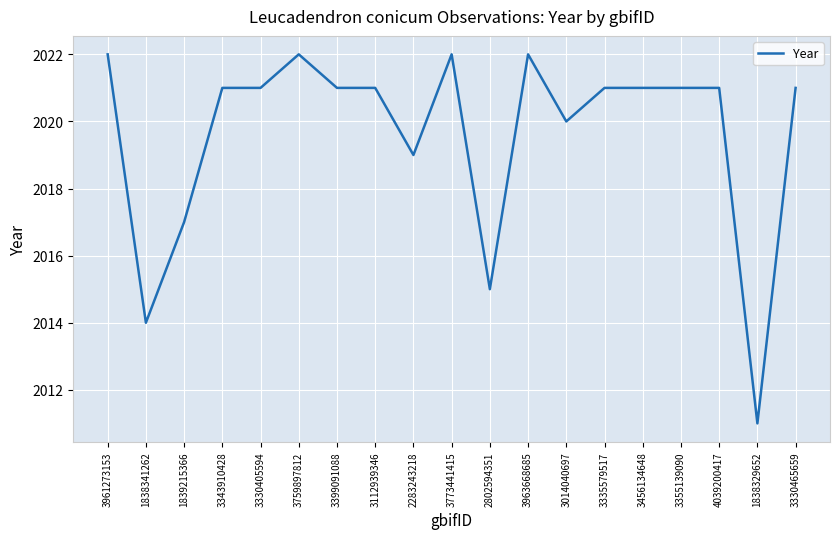

Does the chart display data point markers on the line(s)?

No